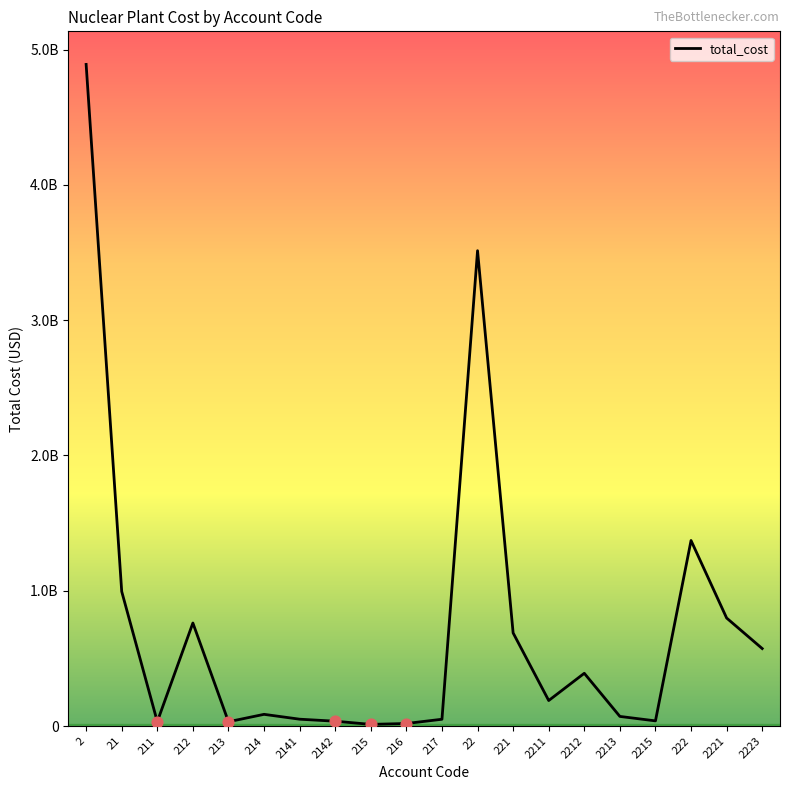

Does the chart have visible grid lines?

No